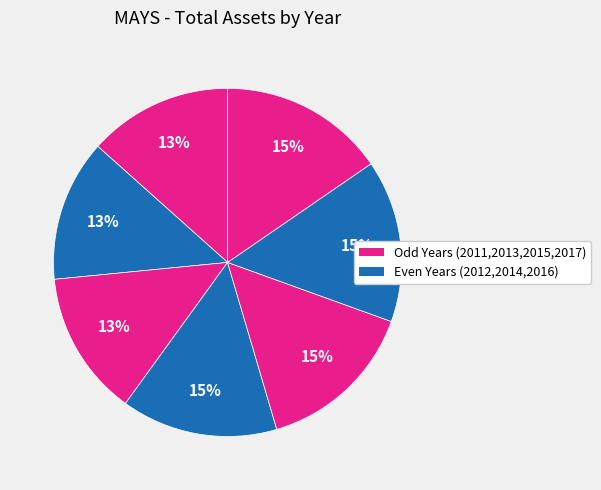

Rank the categories by value from highest to lowest.

2017, 2016, 2015, 2014, 2013, 2011, 2012